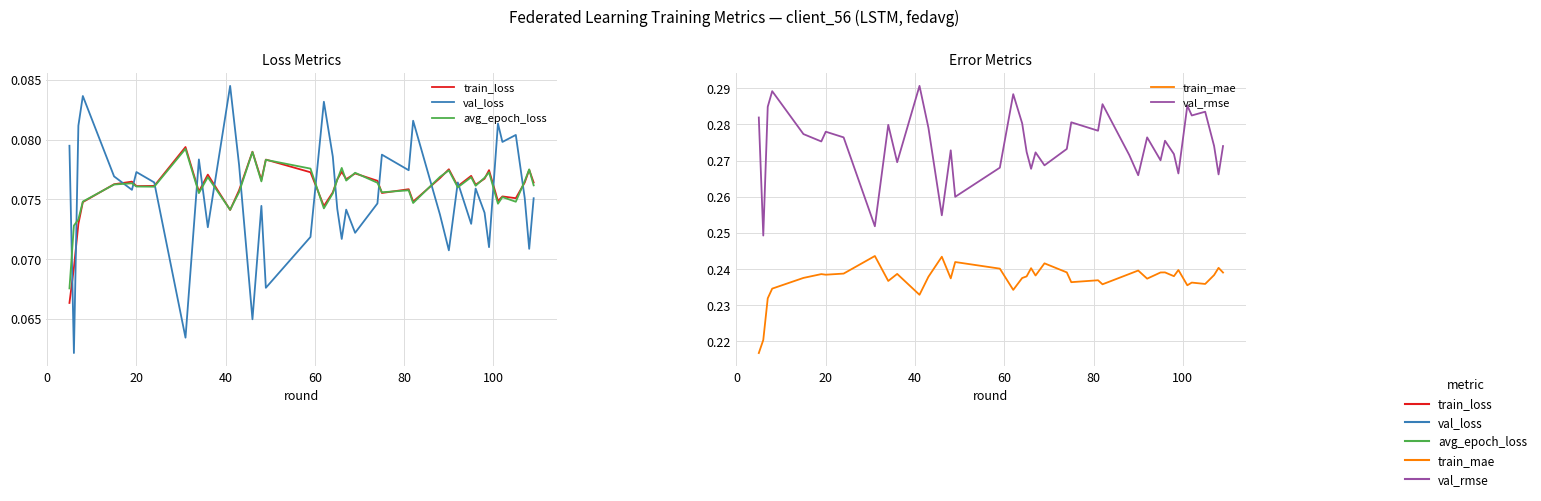

True or false: train_loss and val_loss intersect in this chart.

True